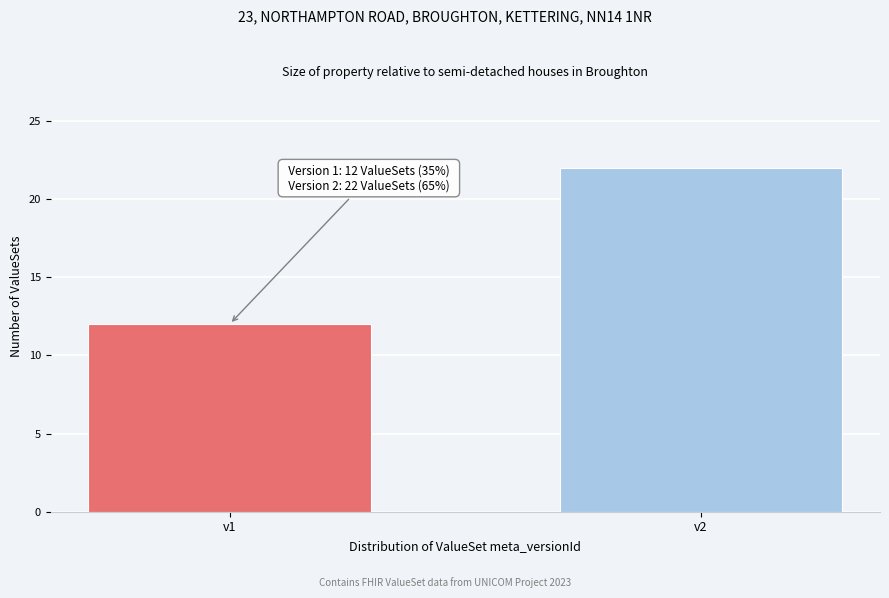

Reading right to left, extract all data points from this chart.

22	12